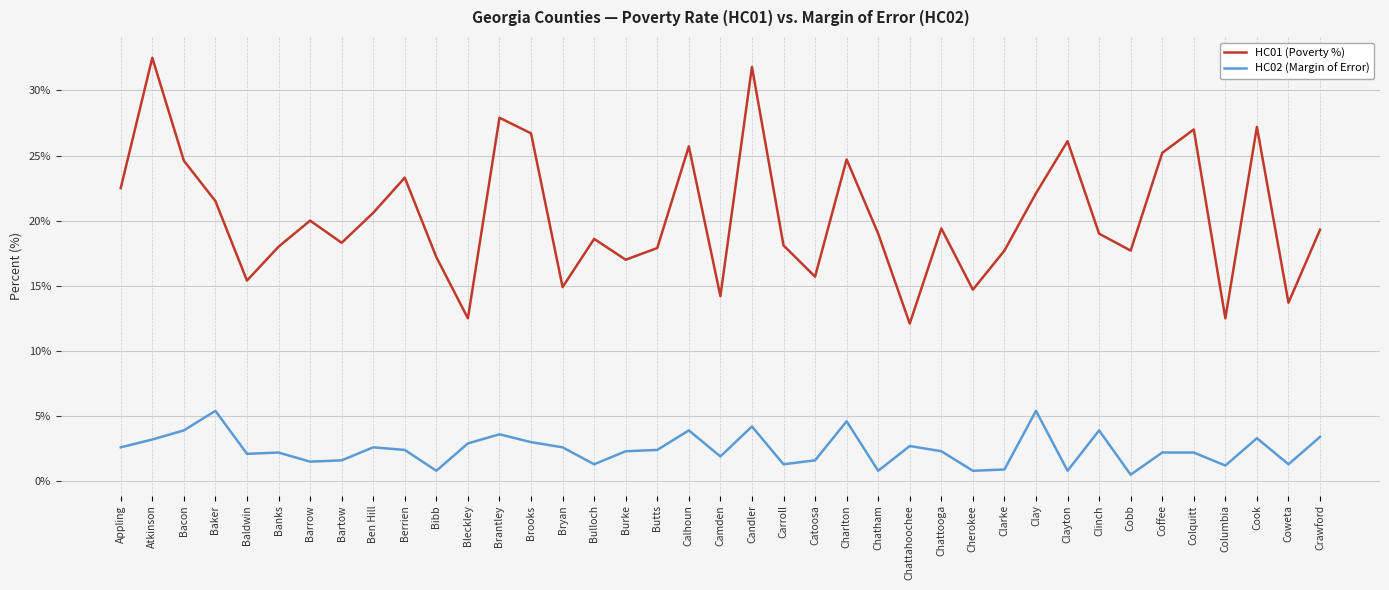

What are all the series names shown in the legend?

HC01 (Poverty %), HC02 (Margin of Error)